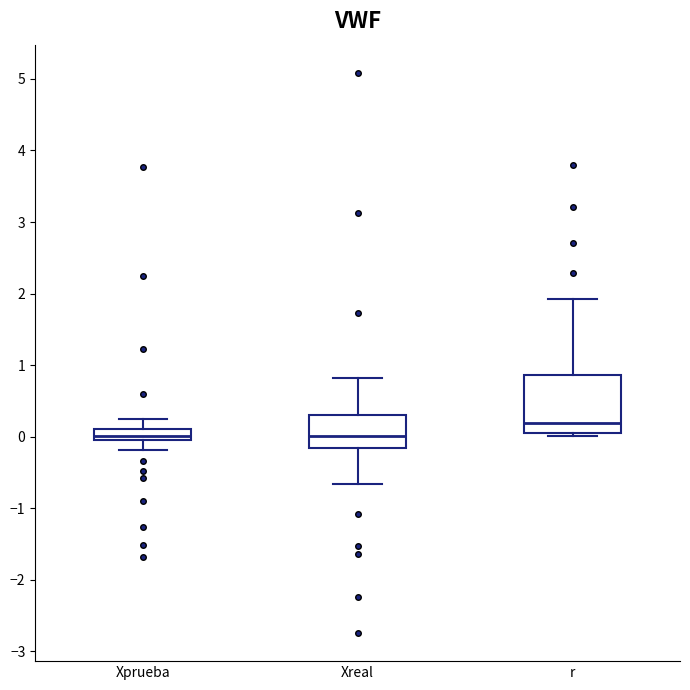

Reading left to right, transcribe this box plot: for each box, give where its median line is, the range the box spans, and where its two whiskers end, as read against the y-axis. The values are not printed on the chart, so give them approximately, as read against the axis.

Xprueba: median 0.0, box -0.1 to 0.1, whiskers -0.2 to 0.2
Xreal: median 0.0, box -0.2 to 0.3, whiskers -0.7 to 0.8
r: median 0.2, box 0.0 to 0.9, whiskers 0.0 (just below the box's lower edge) to 1.9